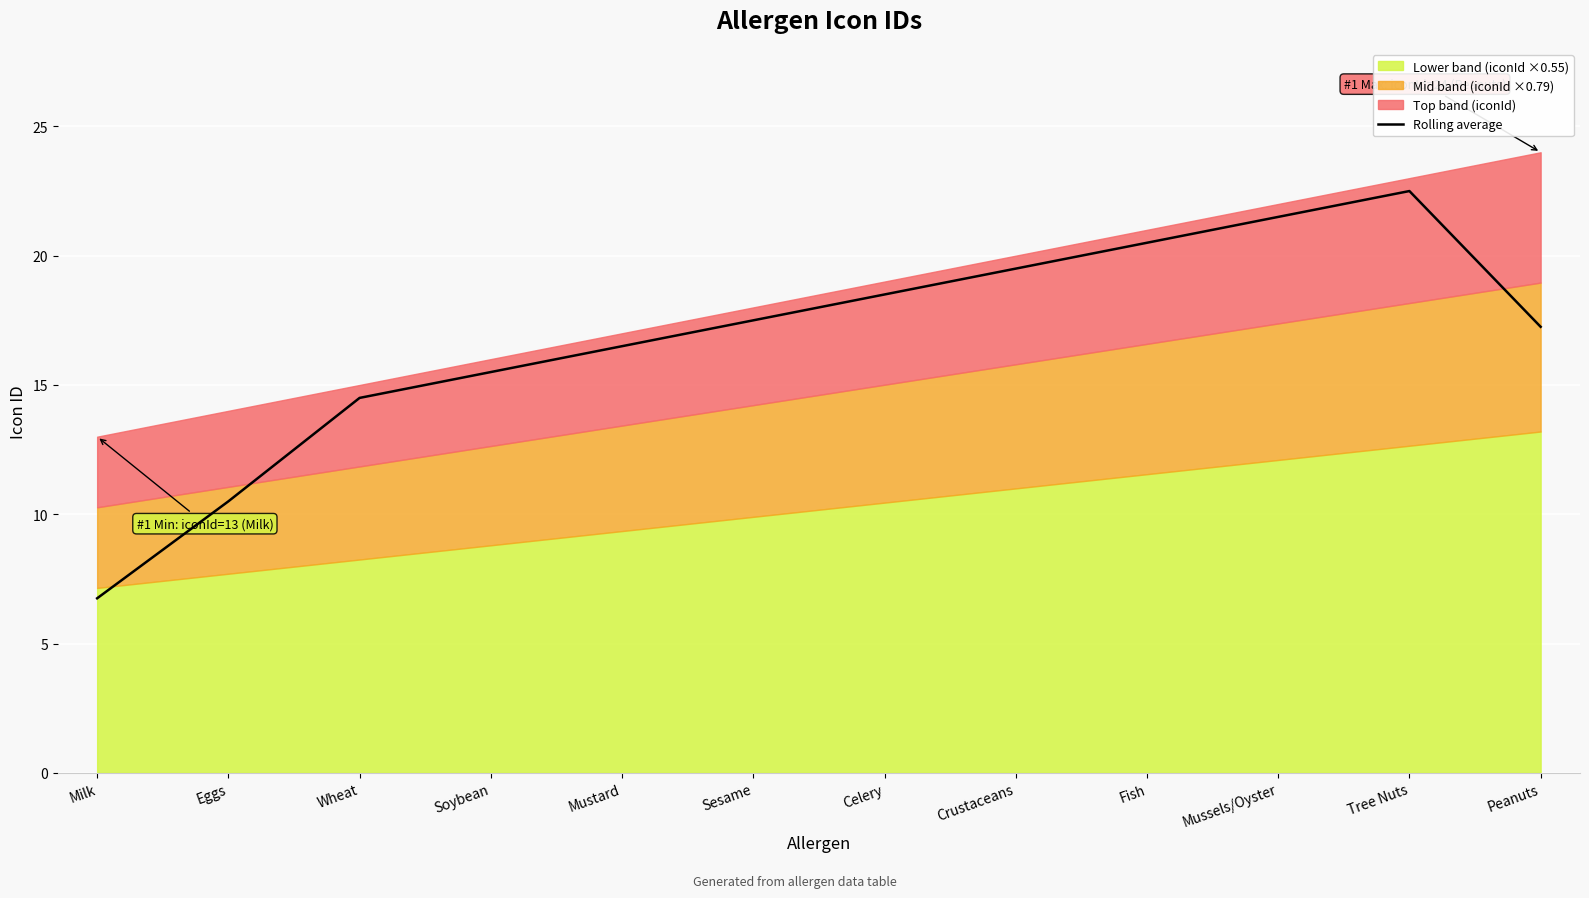

The value at Tree Nuts is 22.5. True or false?

True